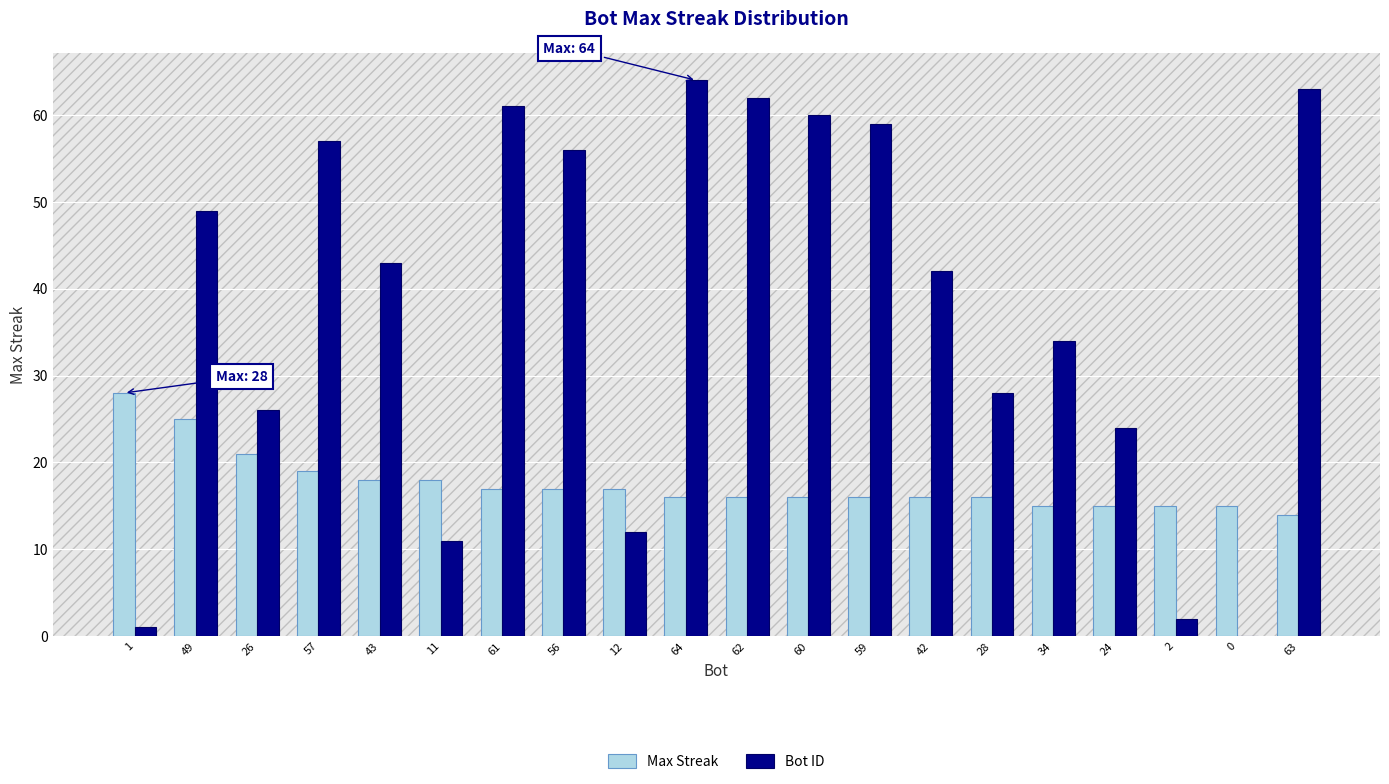

Does the chart contain stacked bars?

No